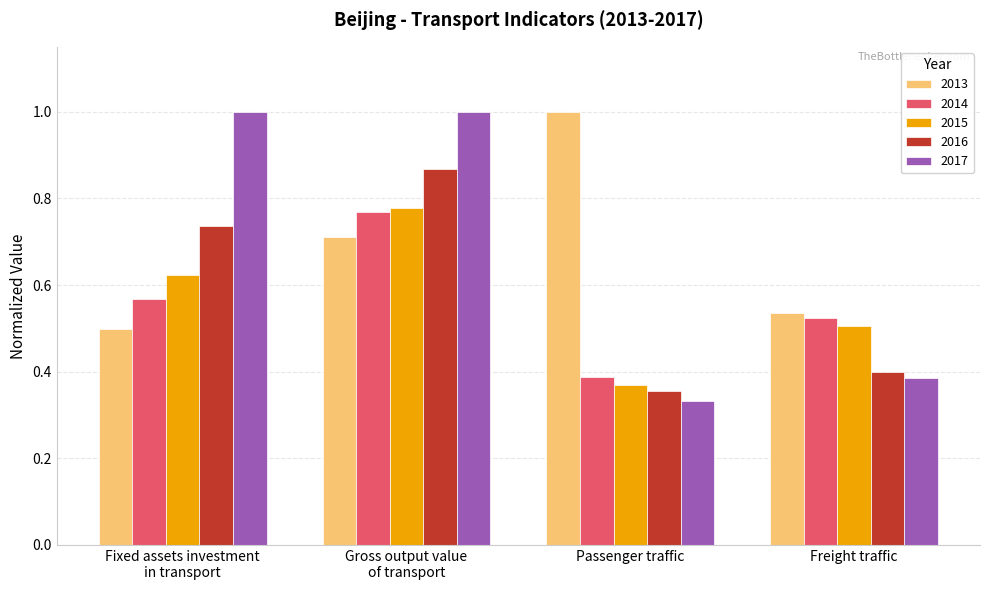

What is the label of the 1st bar from the right?

Freight traffic